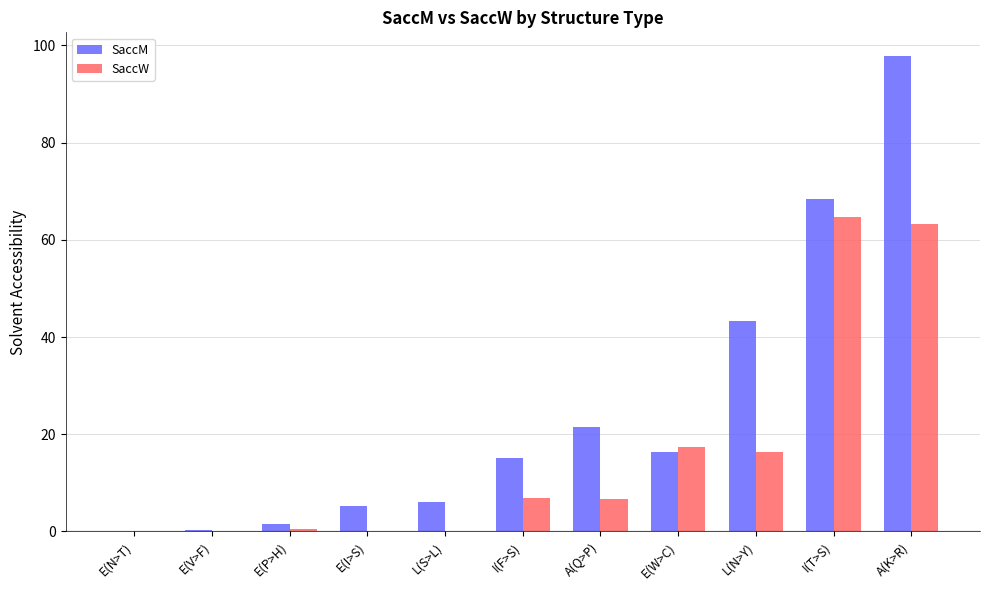

How many categories are shown in the chart?

11